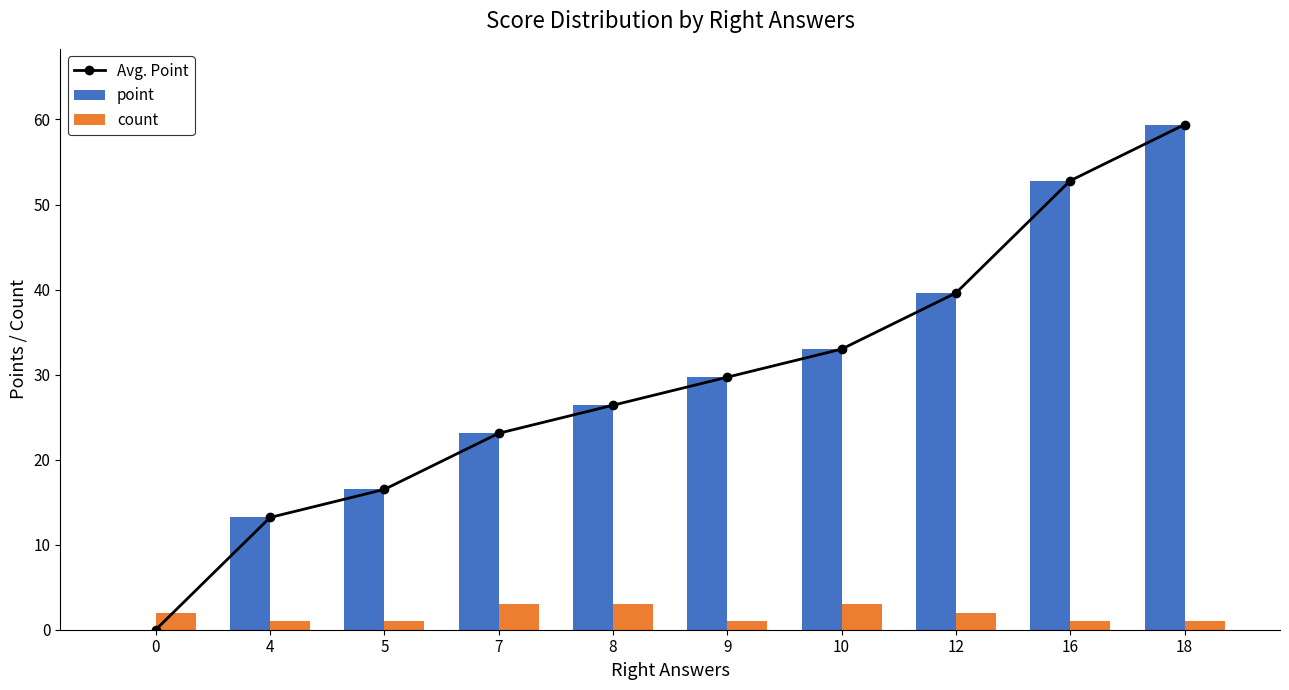

How many data points does each series have?

10